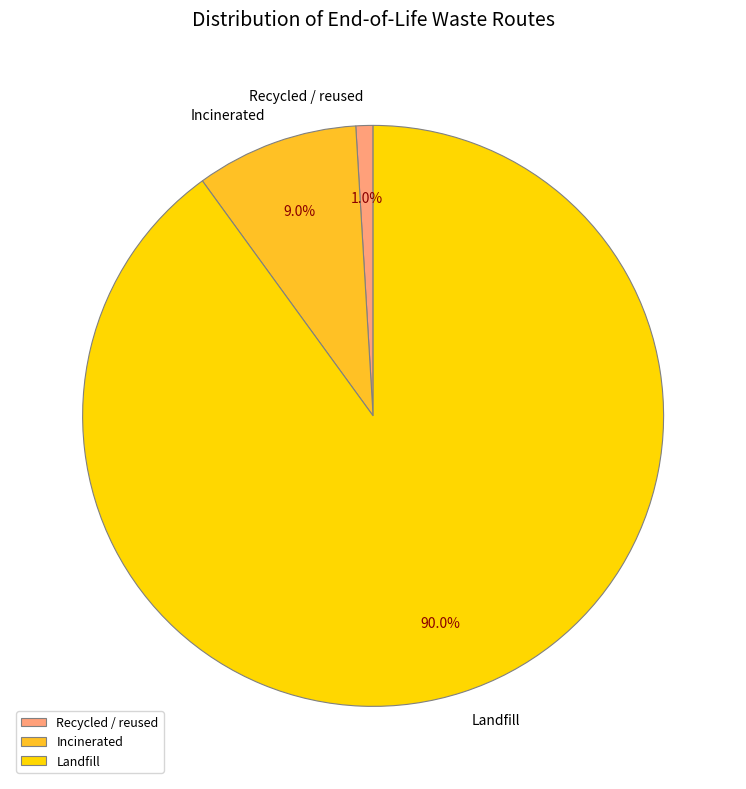

Count the number of slices in the pie.

3